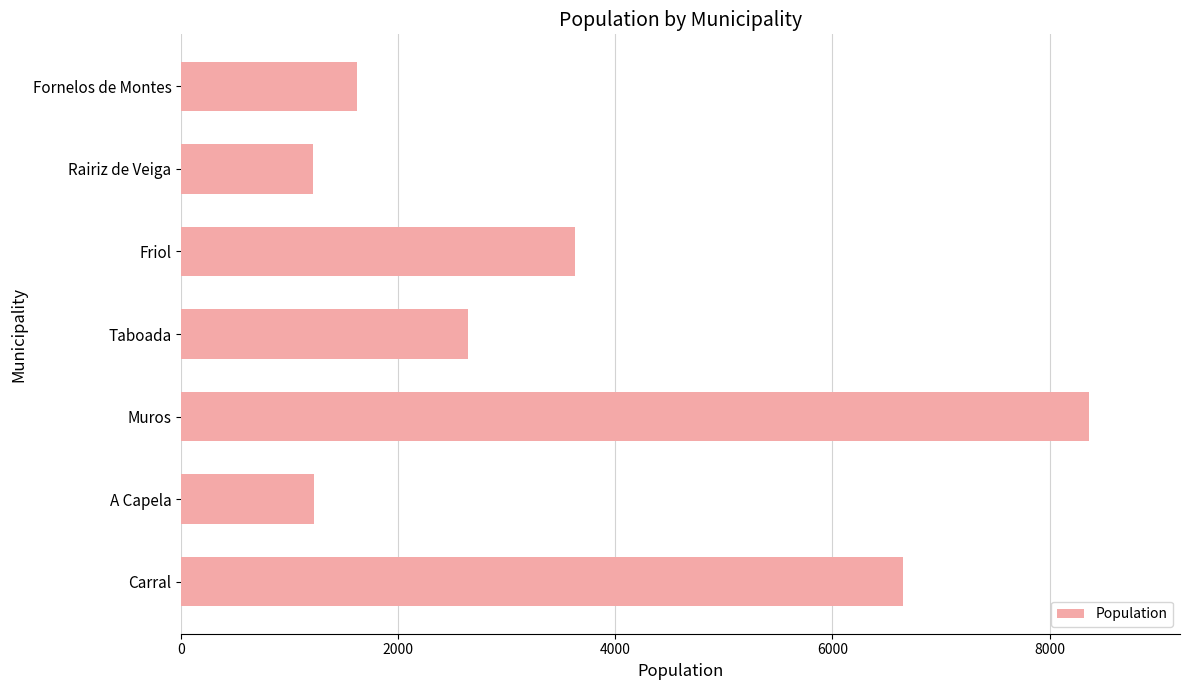

What is the sum of the values at Muros and Rairiz de Veiga?

9581